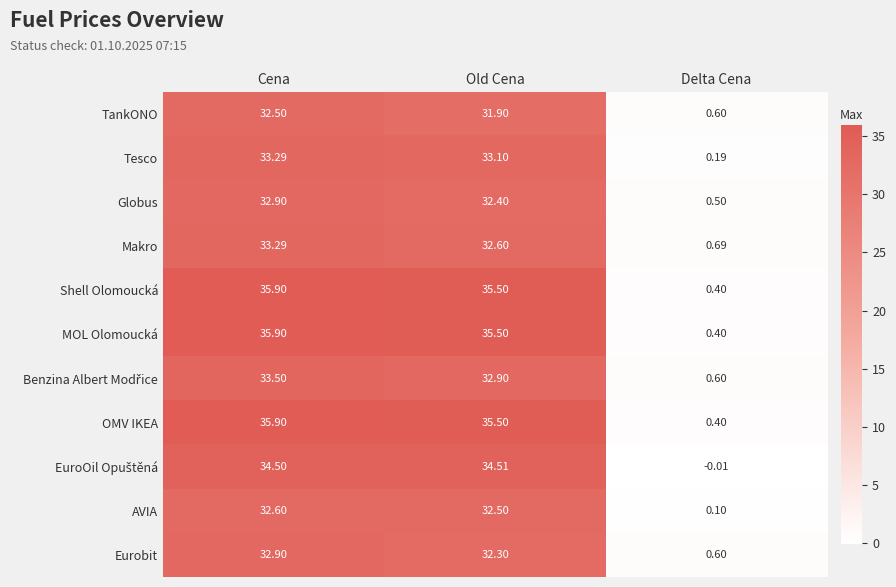

At which category is the sum across all series the highest?

Cena